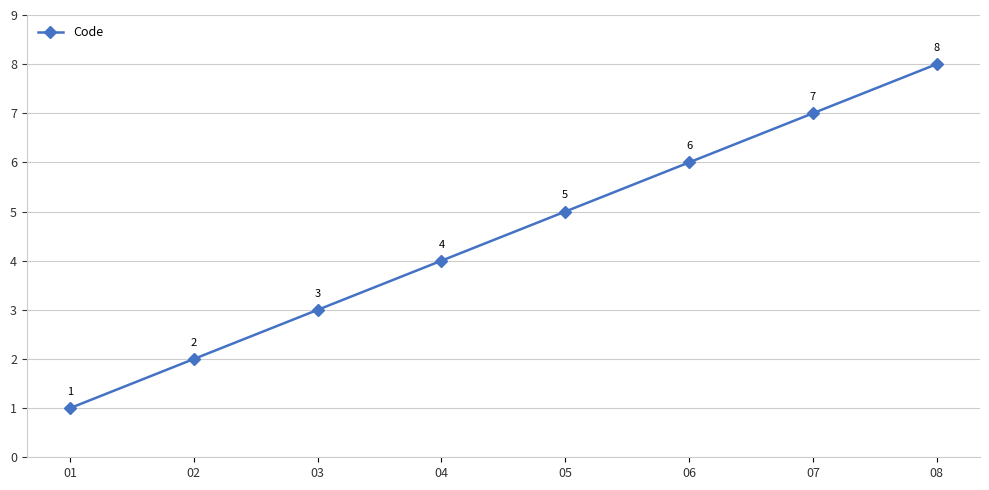

How many values are below 5?

4